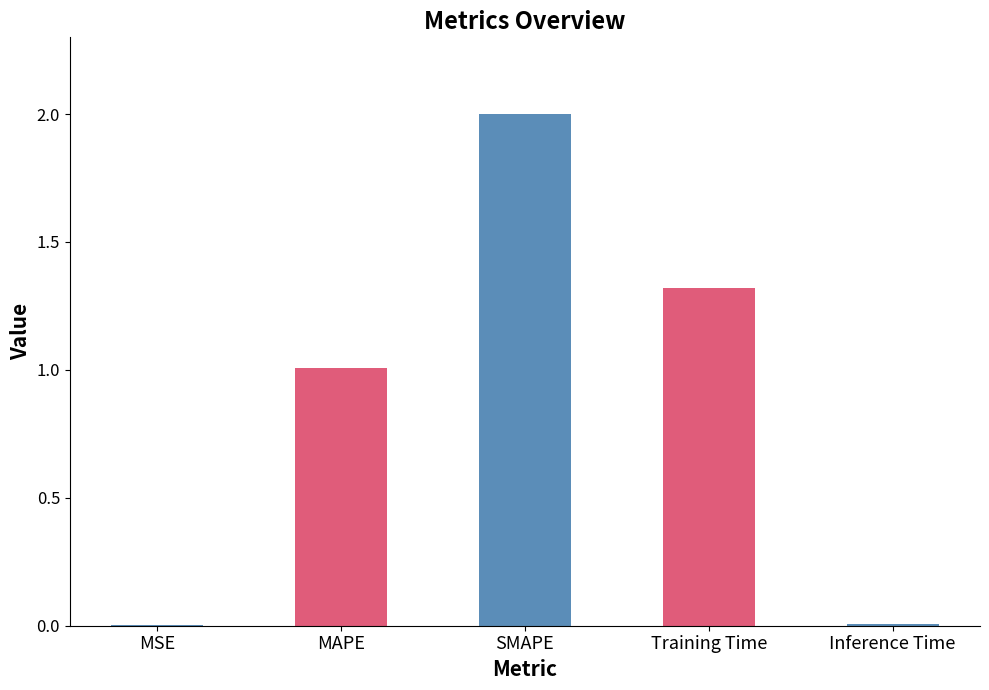

The chart shows a value of 0.3 at MAPE. True or false?

False